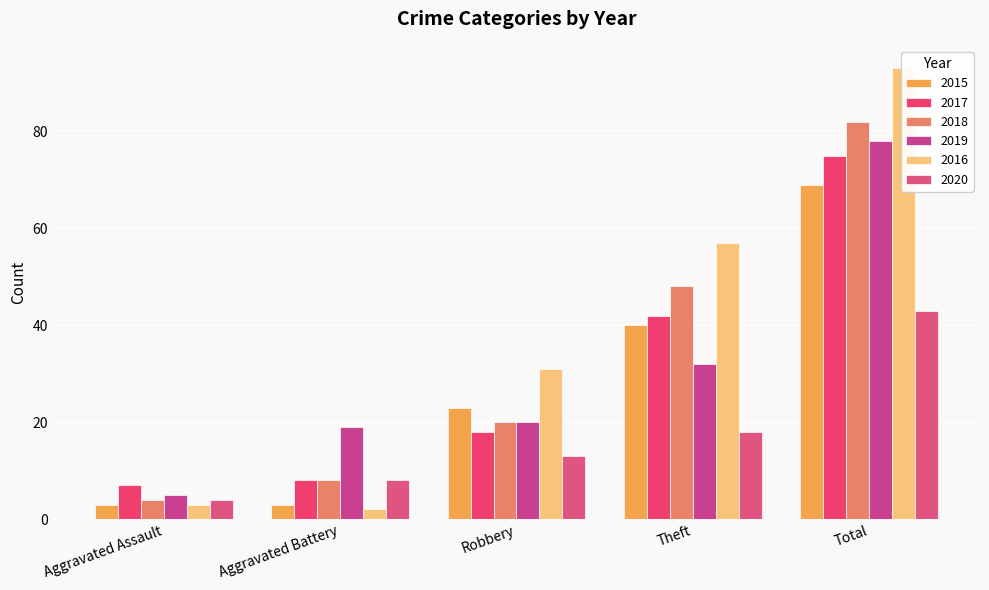

What is the sum of the 2020 values at Aggravated Assault and Theft?

22